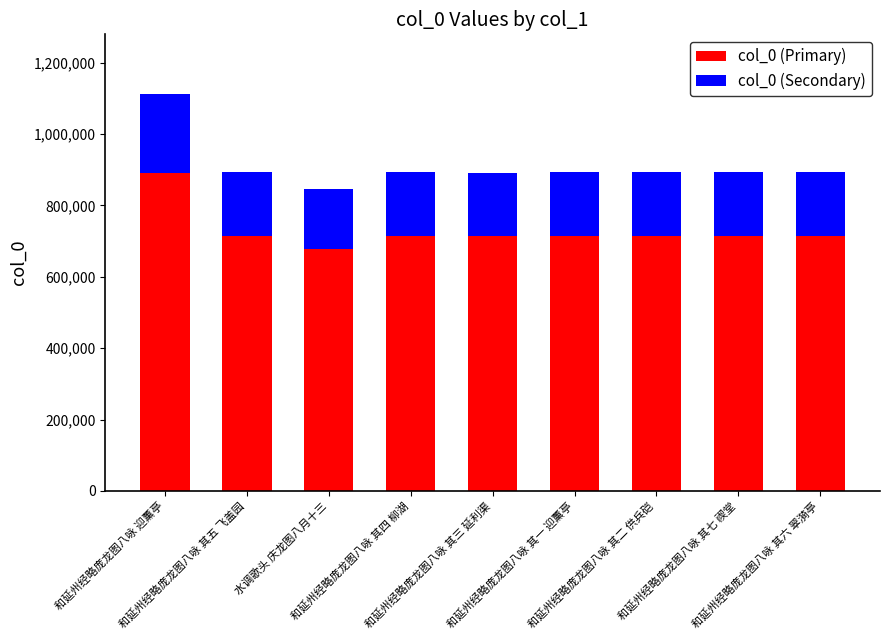

What is the difference between the maximum and minimum values in the col_0 (Primary) series?

213138.4